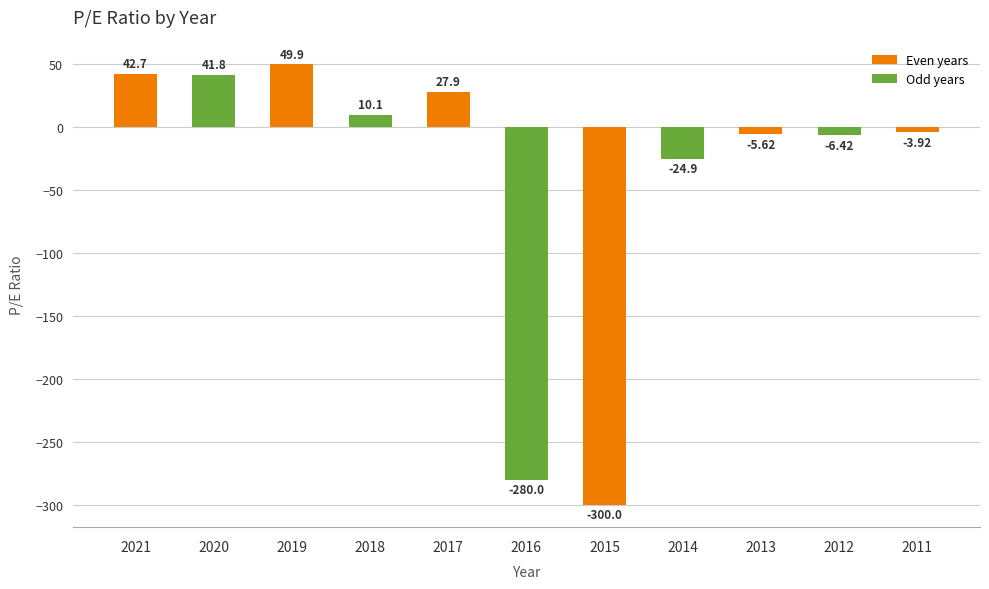

Which label corresponds to the largest value in the chart?

2019